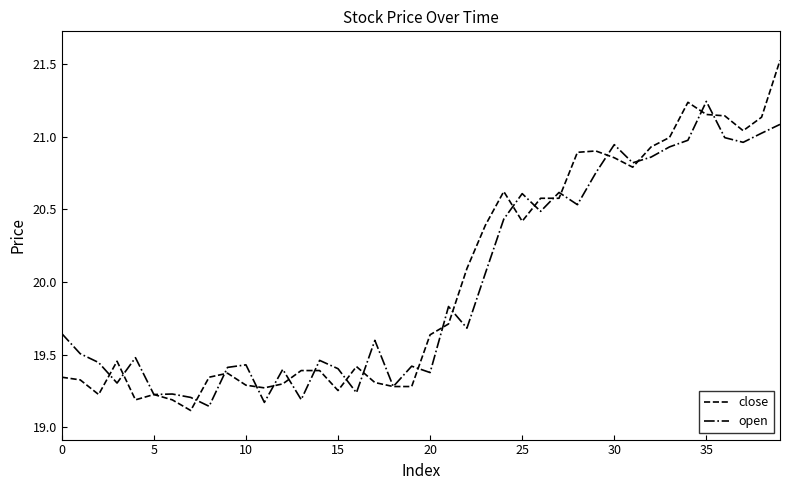

List the series in order of their peak value, highest first.

close, open